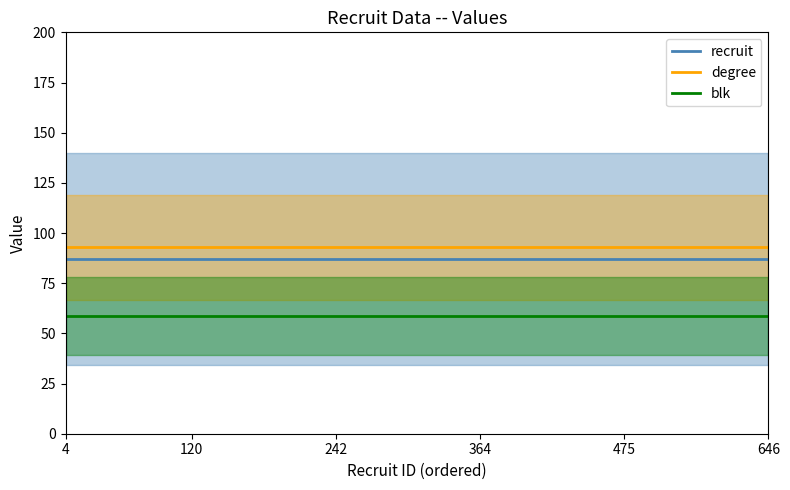

What is the label of the 37th point from the left?

36